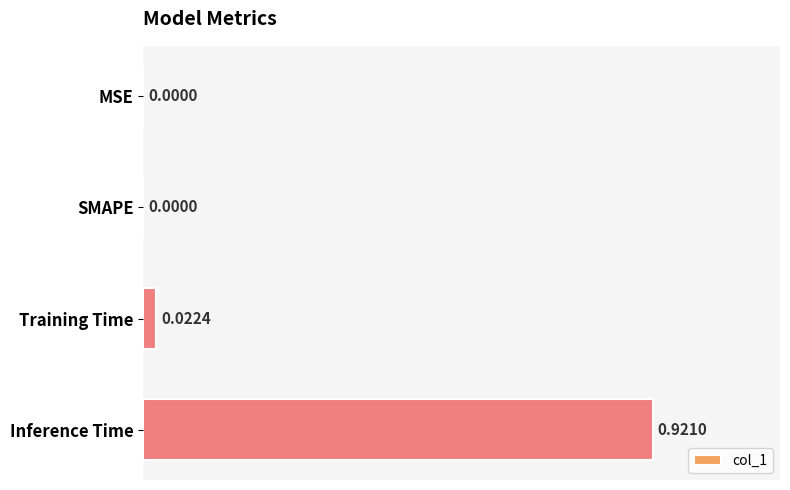

Which label corresponds to the largest value in the chart?

Inference Time